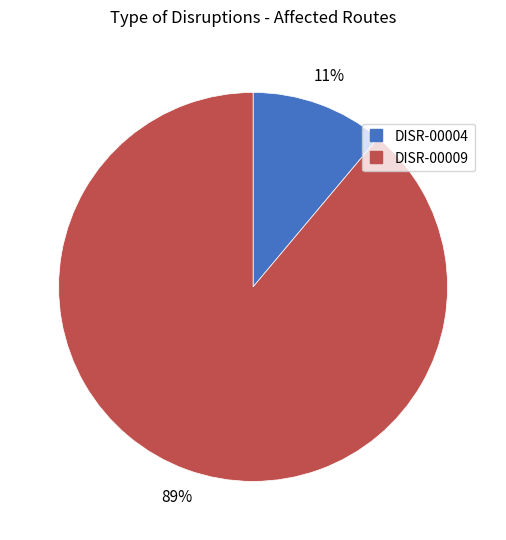

How many slices are in this pie chart?

2